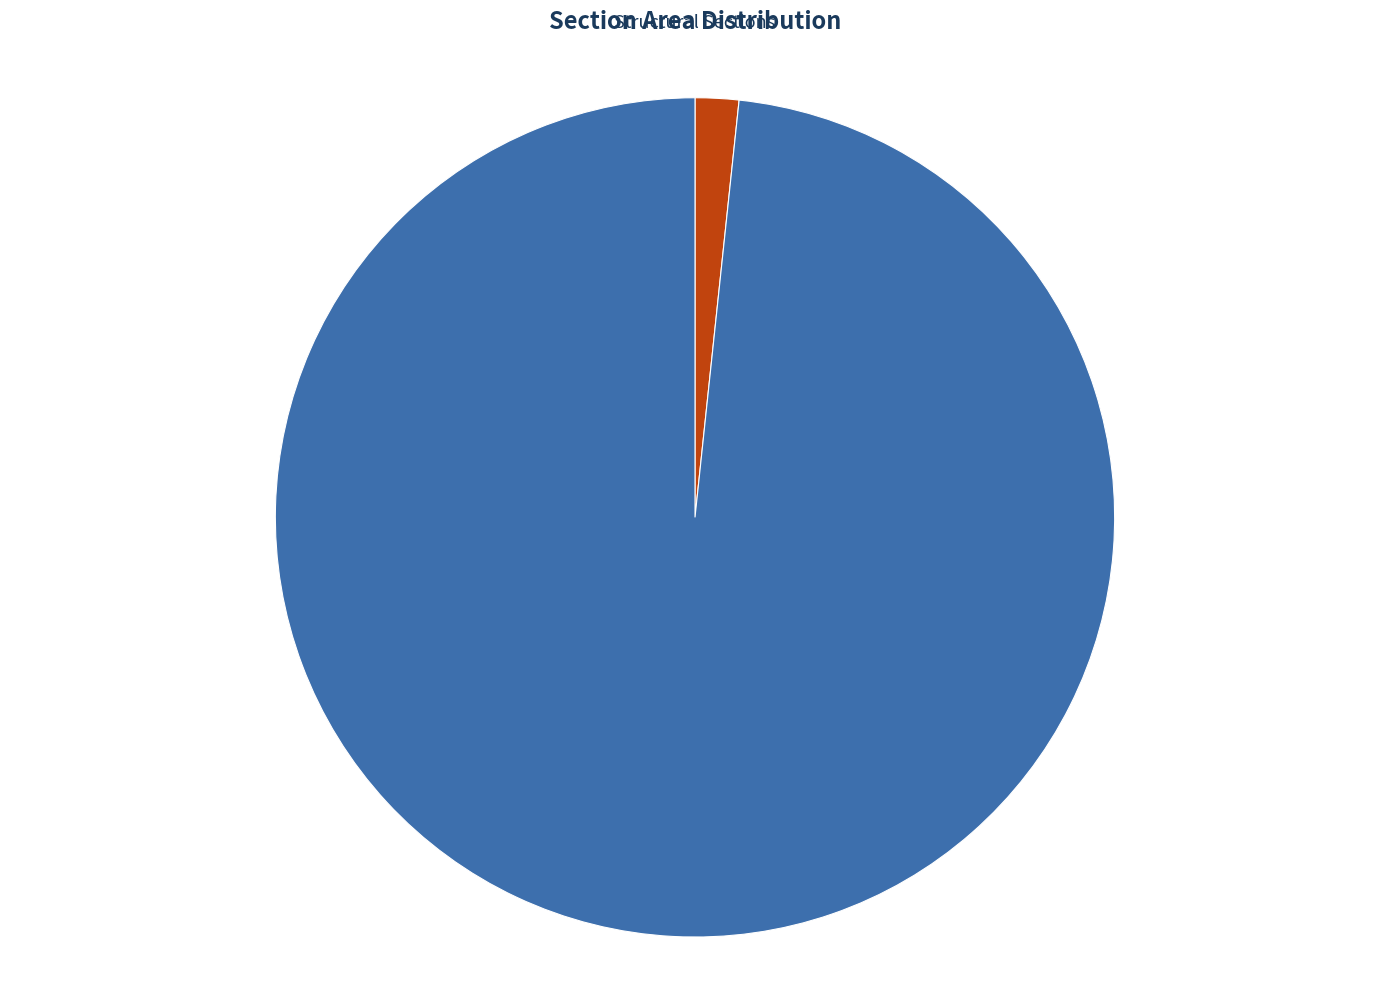

To the nearest percent, what is the combined percentage of FSEC1 and ASEC1?

100%